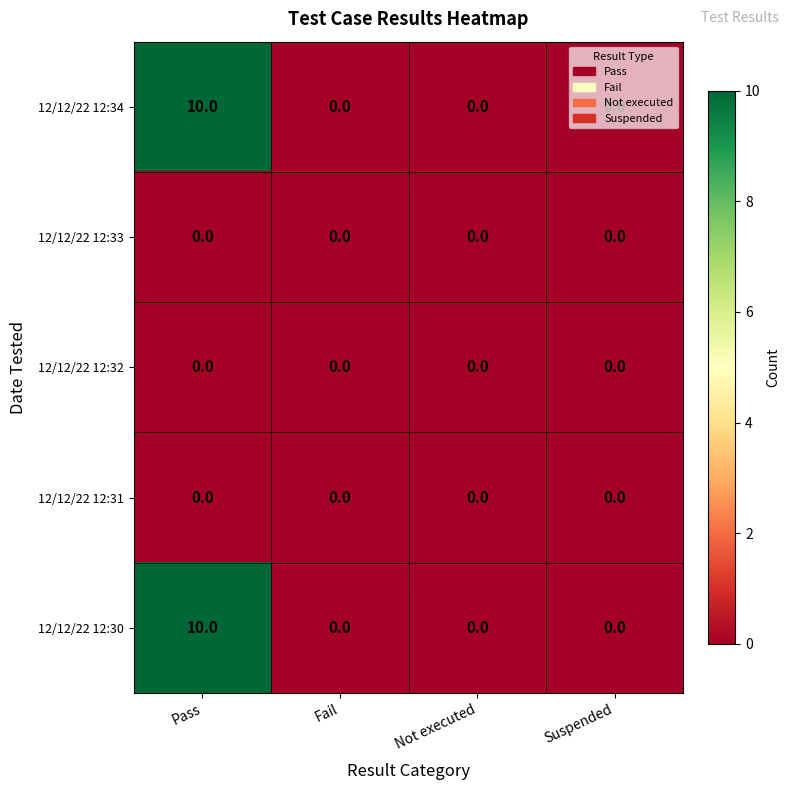

What is the spread (max minus min) of values at Pass?

10